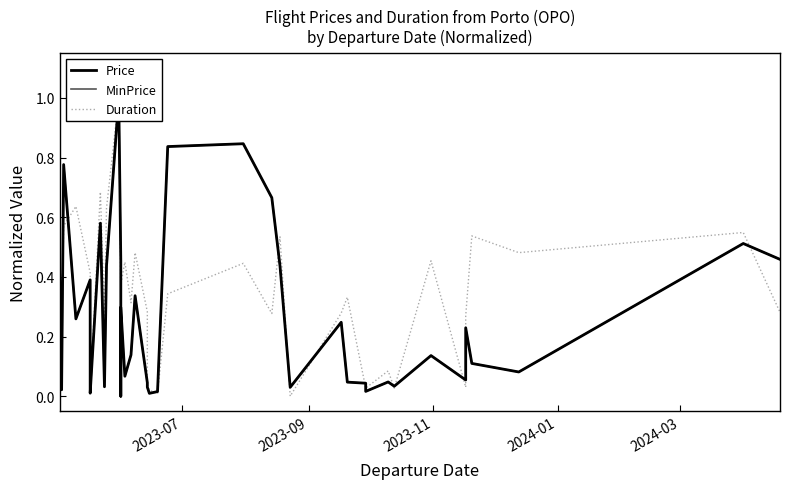

What is the difference between the maximum and minimum values in the MinPrice series?

1.0